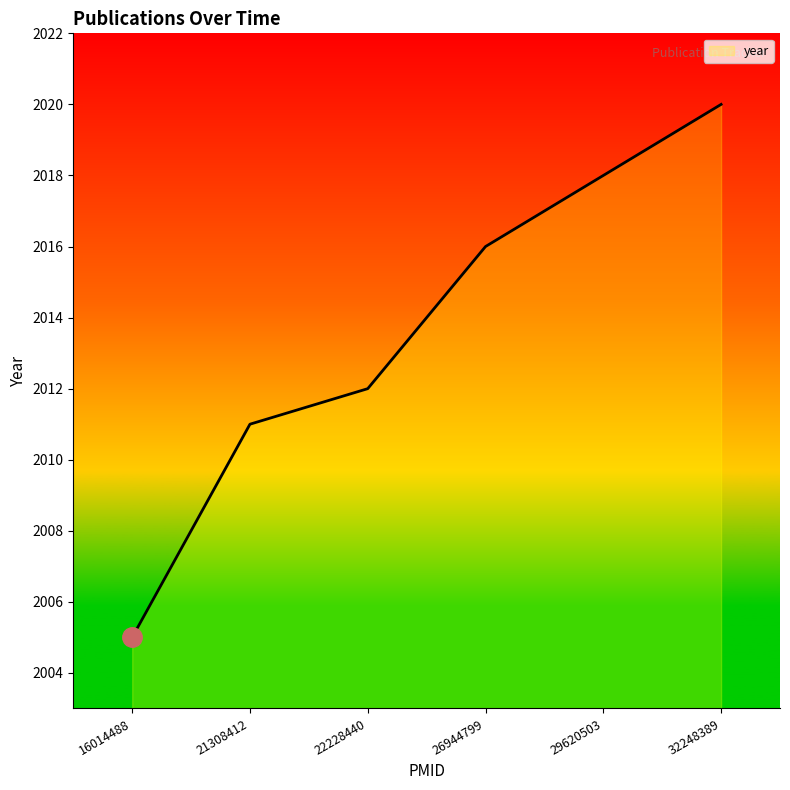

True or false: the data shows 2770 at 26944799.

False